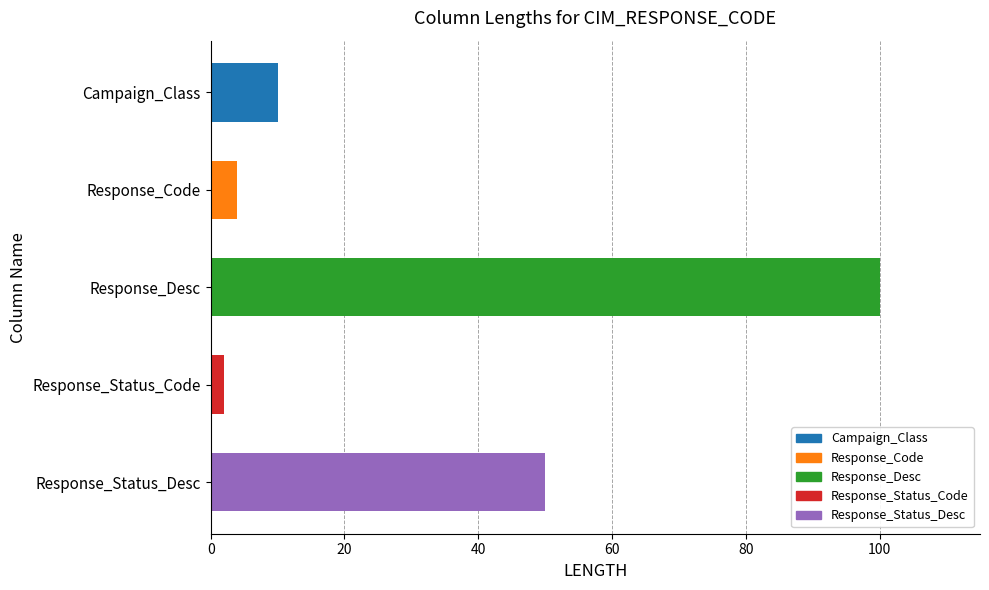

Which has a higher value, Response_Code or Campaign_Class?

Campaign_Class